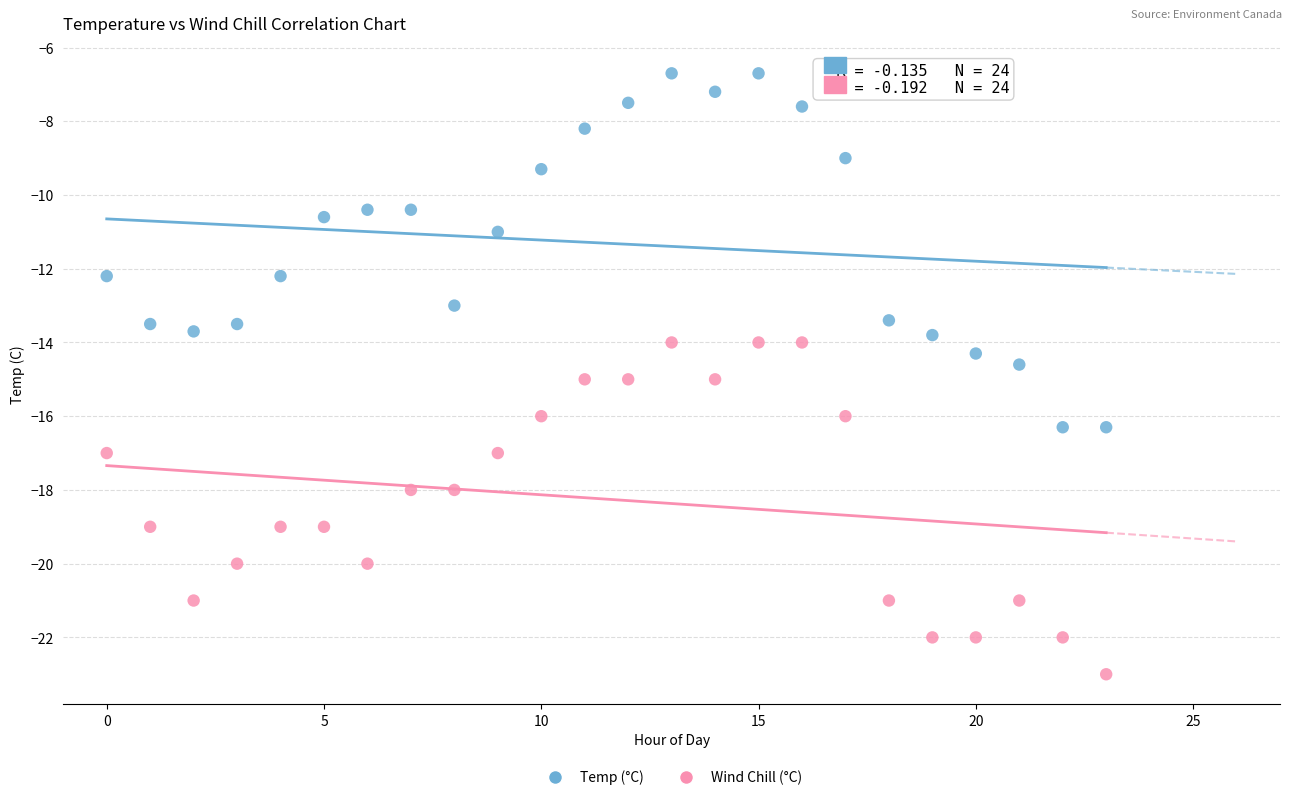

What are all the series names shown in the legend?

Temp (°C), Wind Chill (°C)